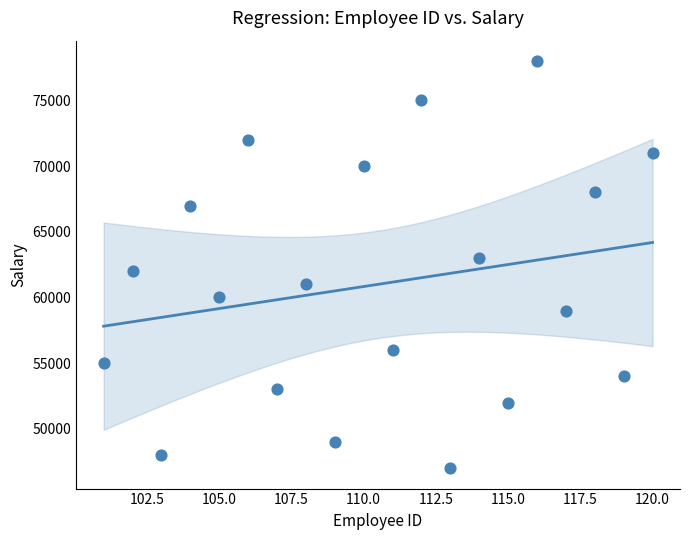

What is the range of X values (max minus min)?

19